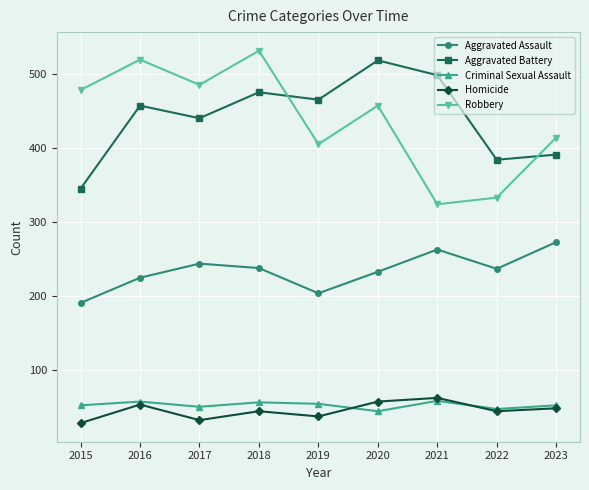

Between 2020 and 2021, which series saw the biggest shift?

Robbery